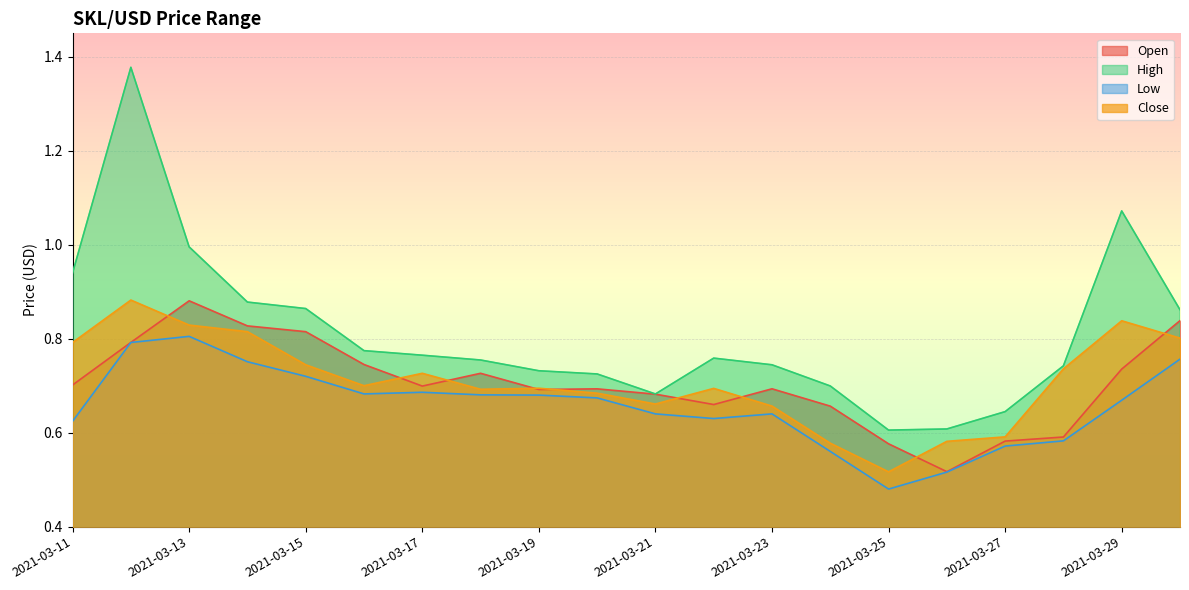

At which category does the chart reach its peak across all series?

2021-03-12